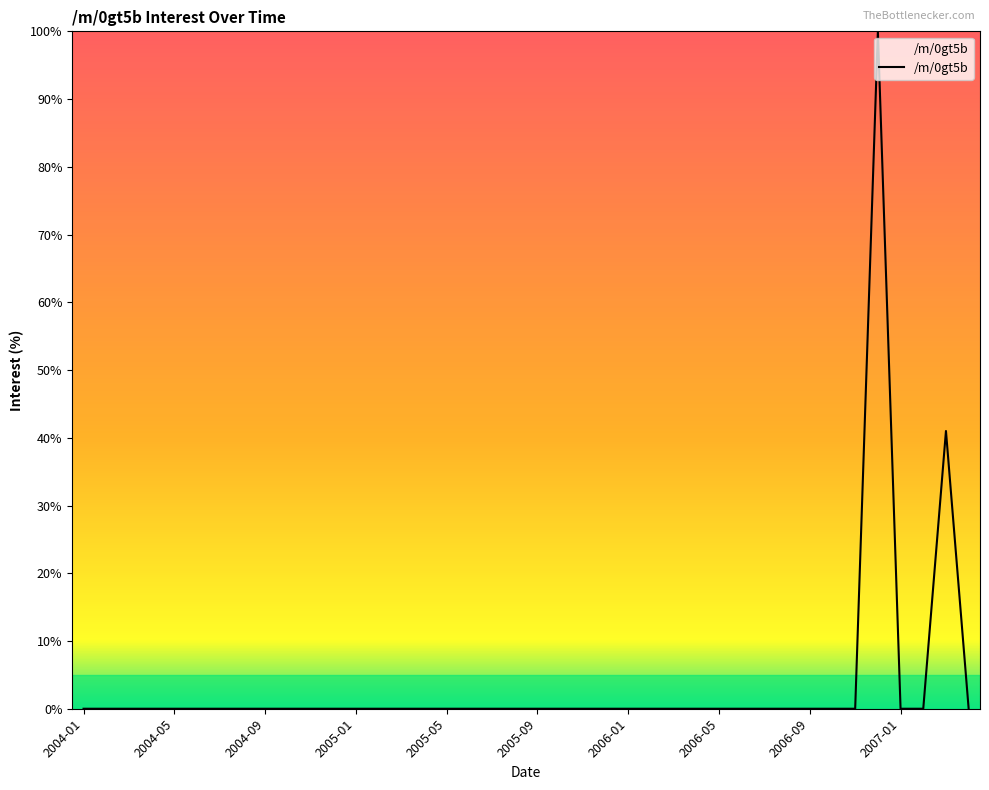

Reading left to right, what are all the values shown in this chart?

0	0	0	0	0	0	0	0	0	0	0	0	0	0	0	0	0	0	0	0	0	0	0	0	0	0	0	0	0	0	0	0	0	0	0	100	0	0	41	0